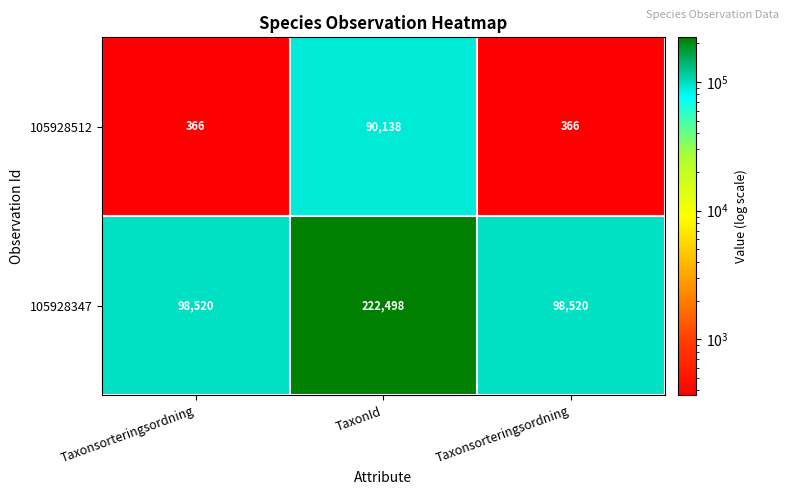

How many values in the 105928512 series exceed 366?

1